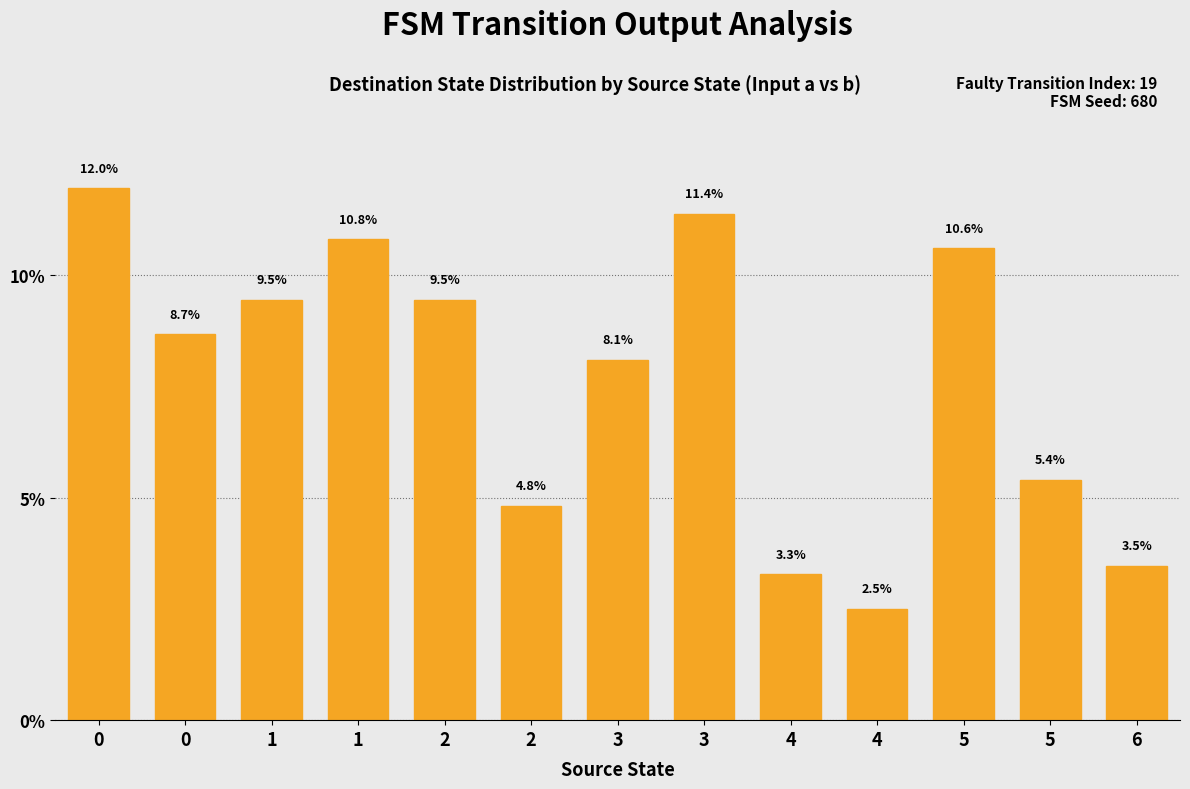

Where is the data nearest to the value 7?

3